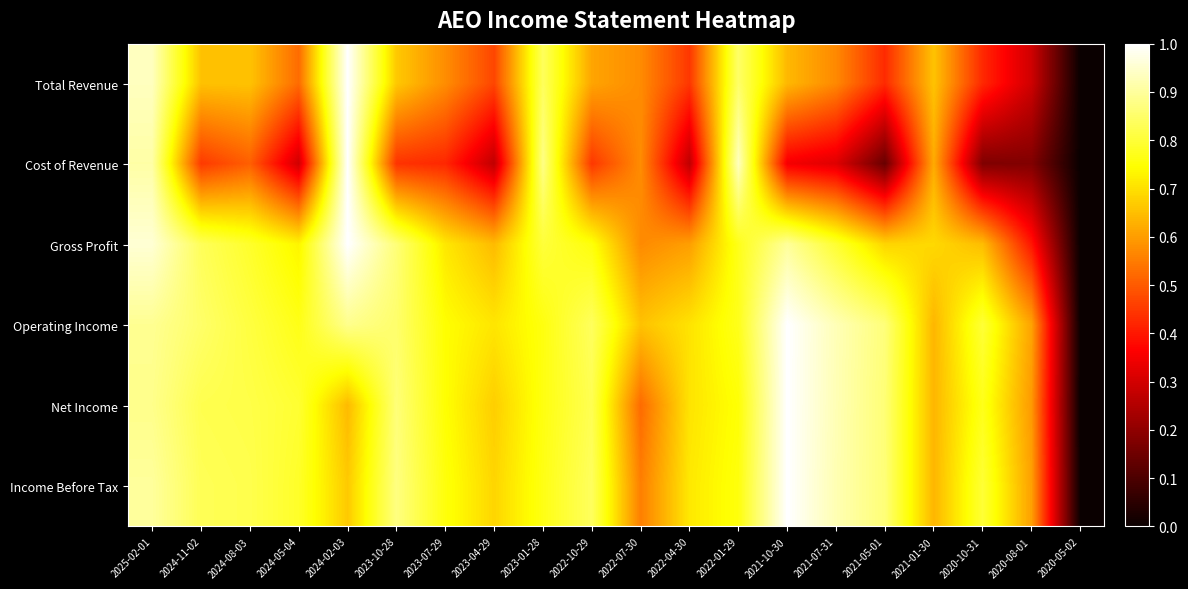

At which category is the sum across all series the highest?

2025-02-01